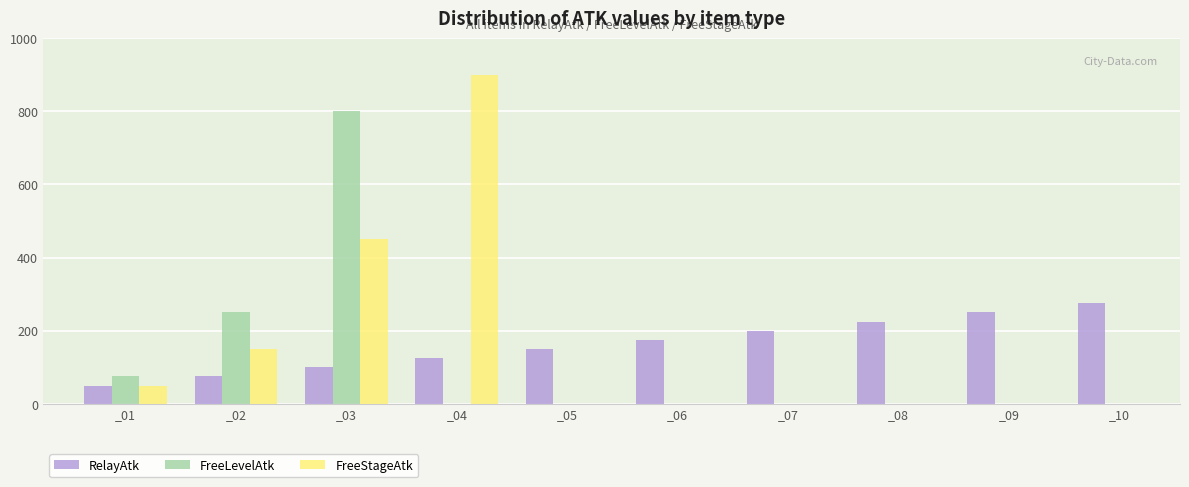

What is the total value across all series at _08?

225